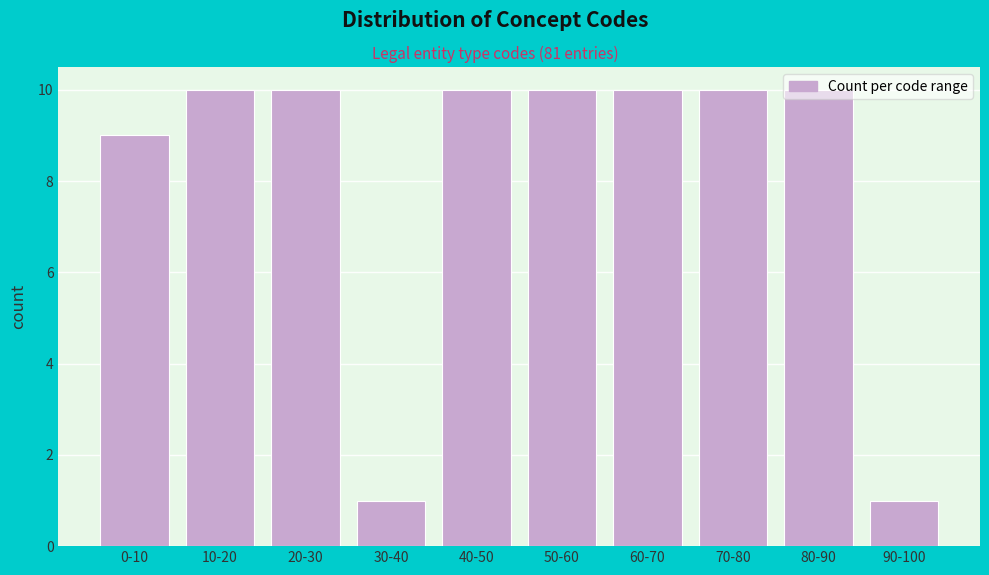

Is it true that the value at 50-60 is 15?

False